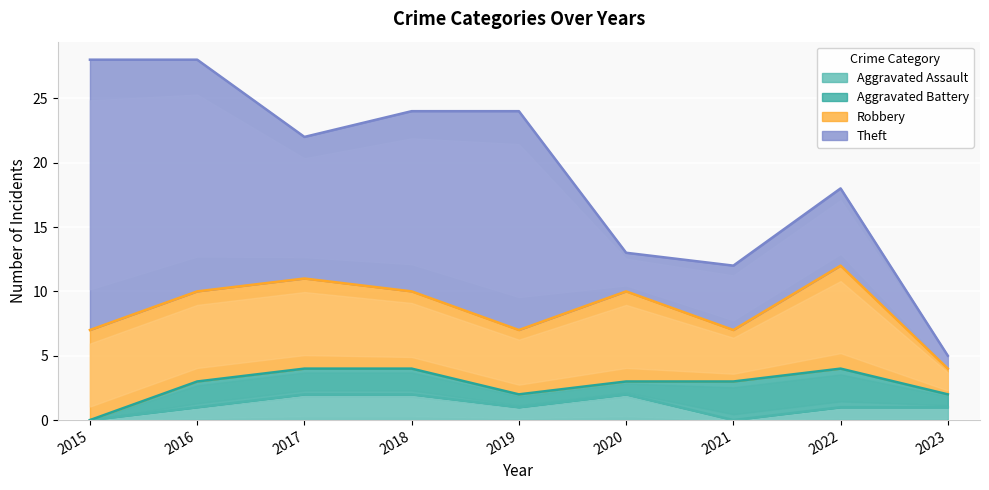

Where is the first local maximum for Robbery?

2020